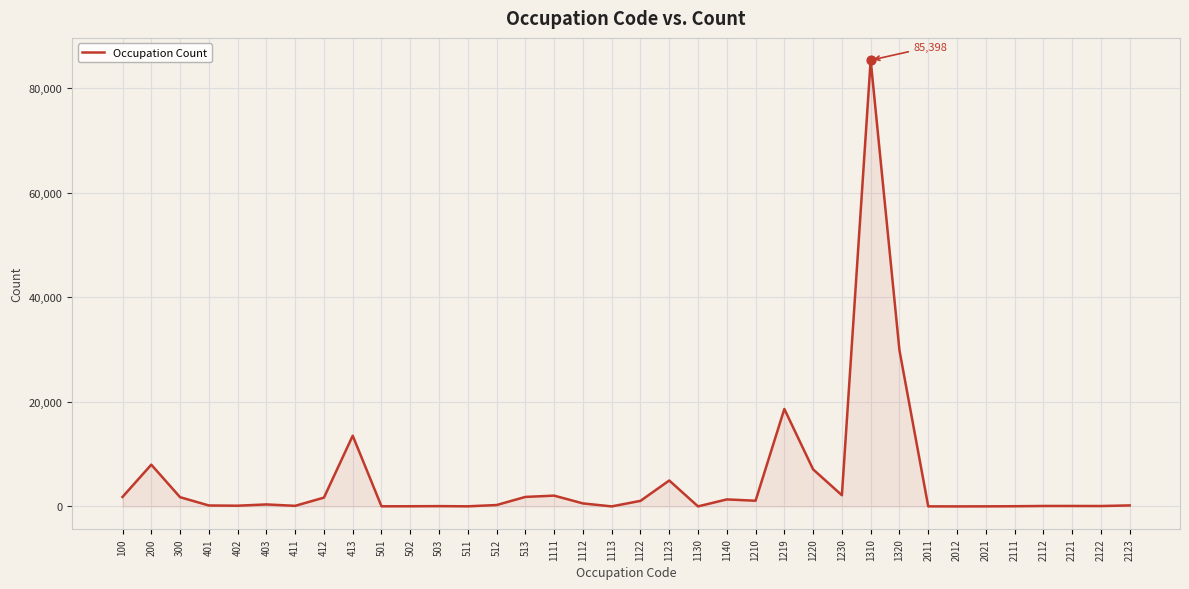

What is the difference between the maximum and minimum values?

85395